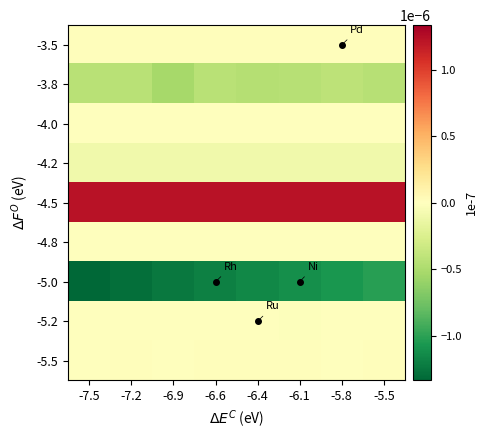

Which series has the largest total across all categories?

-4.5